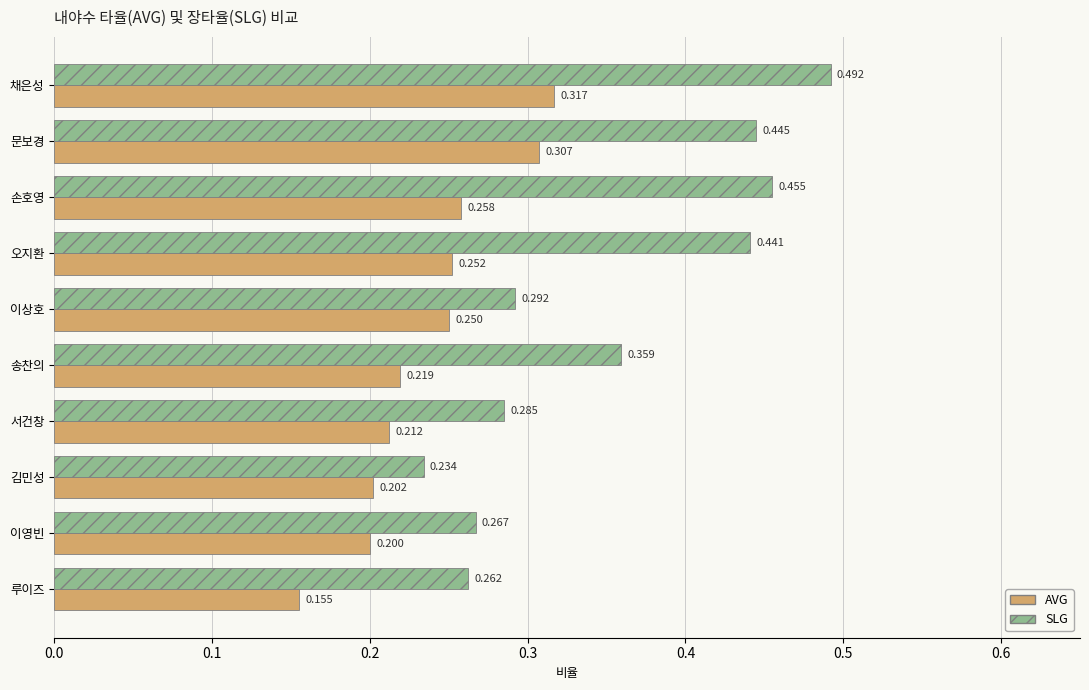

At which label is AVG closest to 0?

루이즈